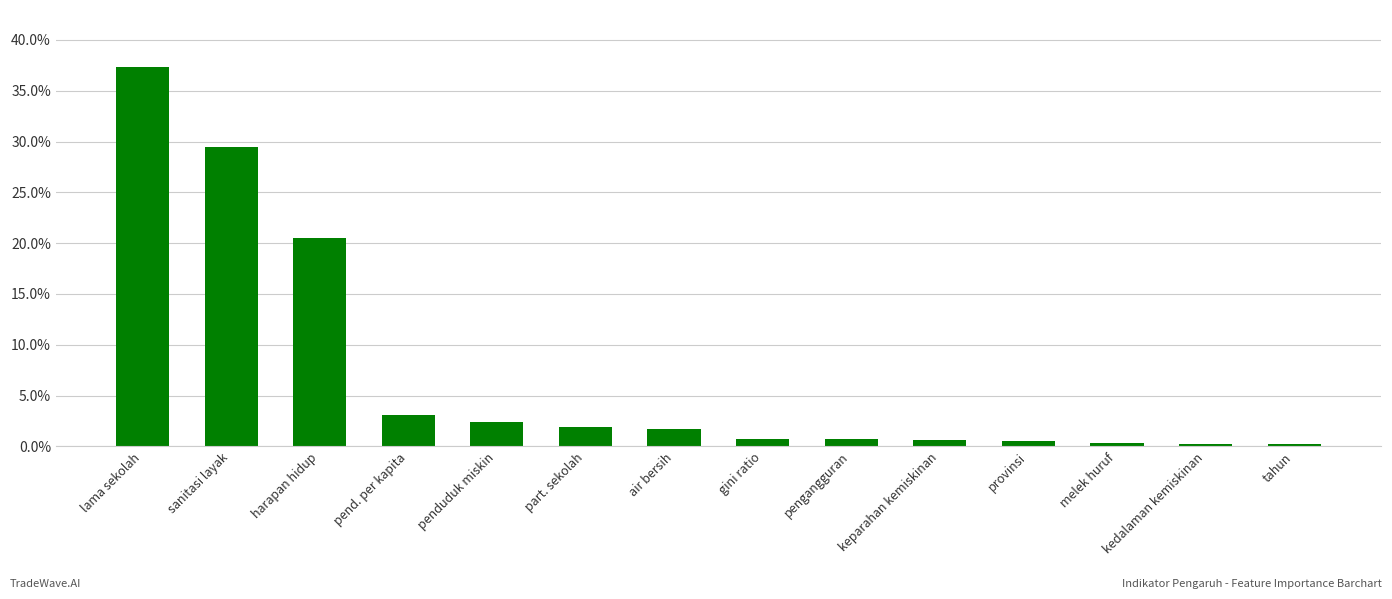

What is the sum of the values at pend. per kapita and harapan hidup?

0.2